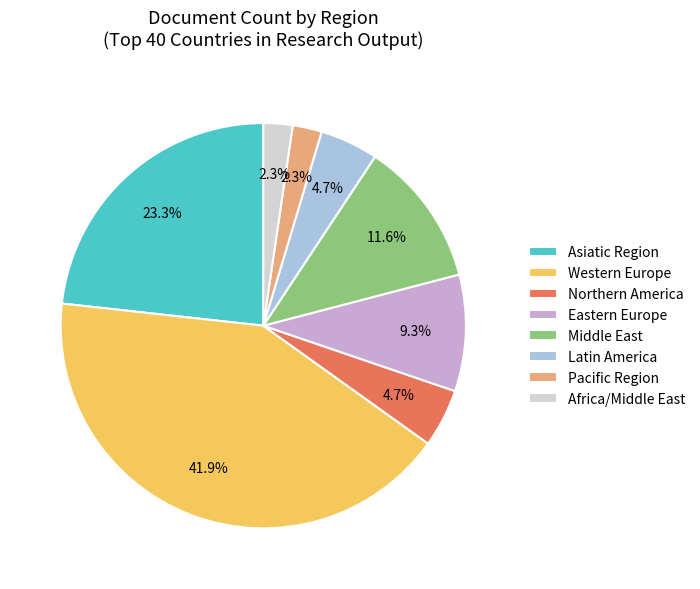

Which slice is the largest?

Western Europe